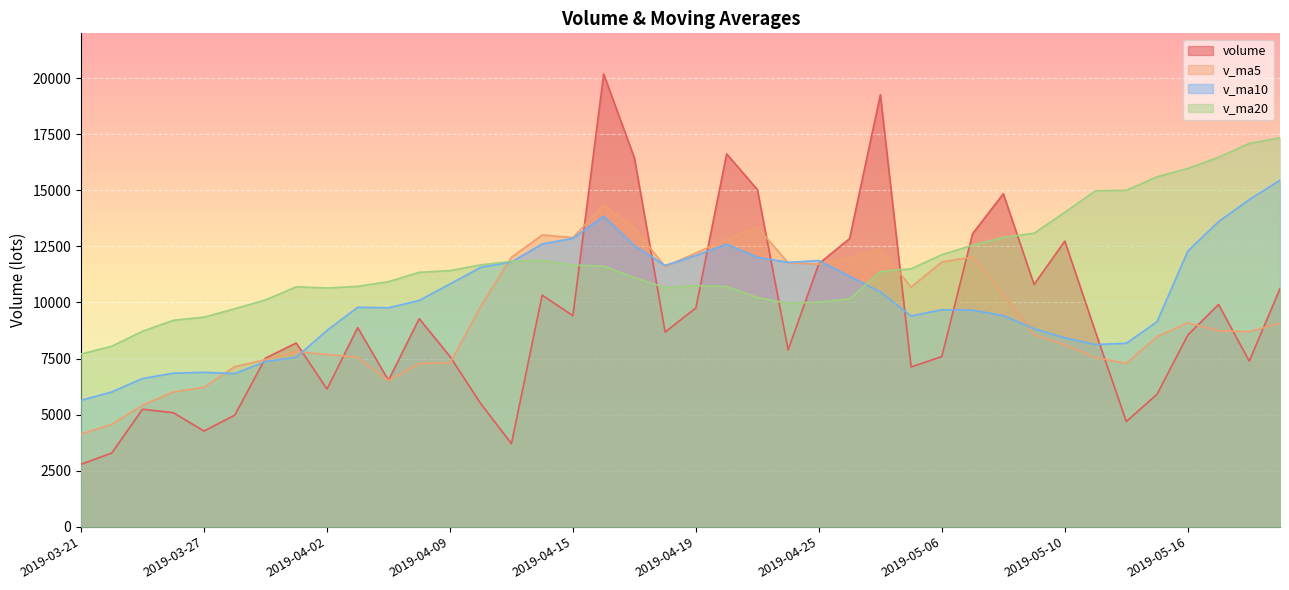

Which category has the lowest value in the v_ma5 series?

2019-03-21